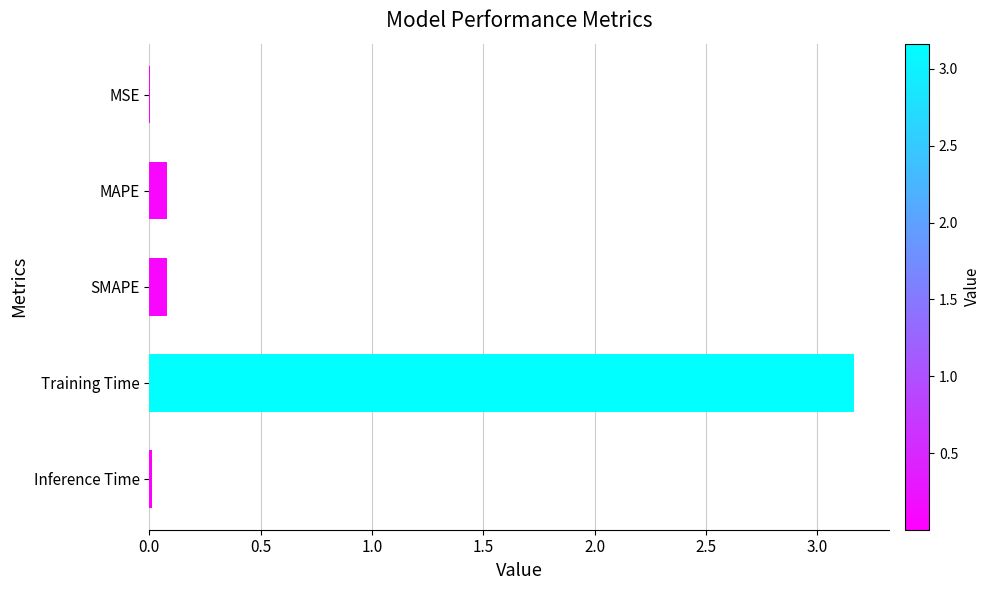

How many data points does each series have?

5